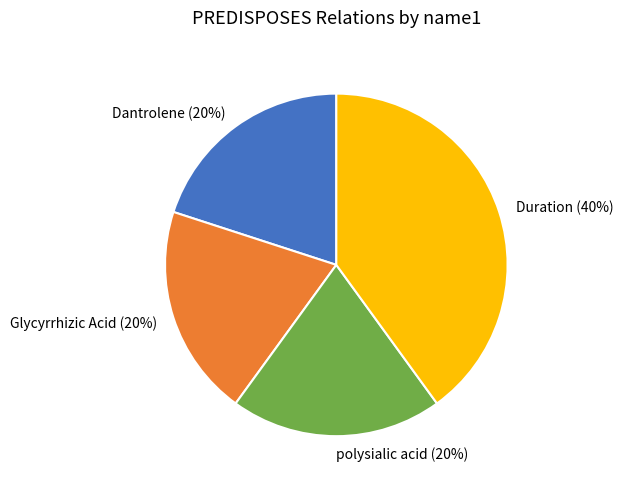

Which category has the biggest portion of the pie?

Duration